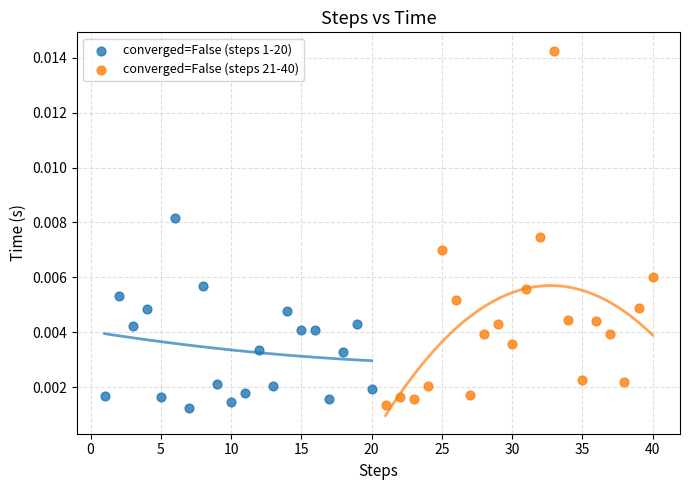

Which series has the largest Y range (max minus min)?

converged=False (steps 21-40)